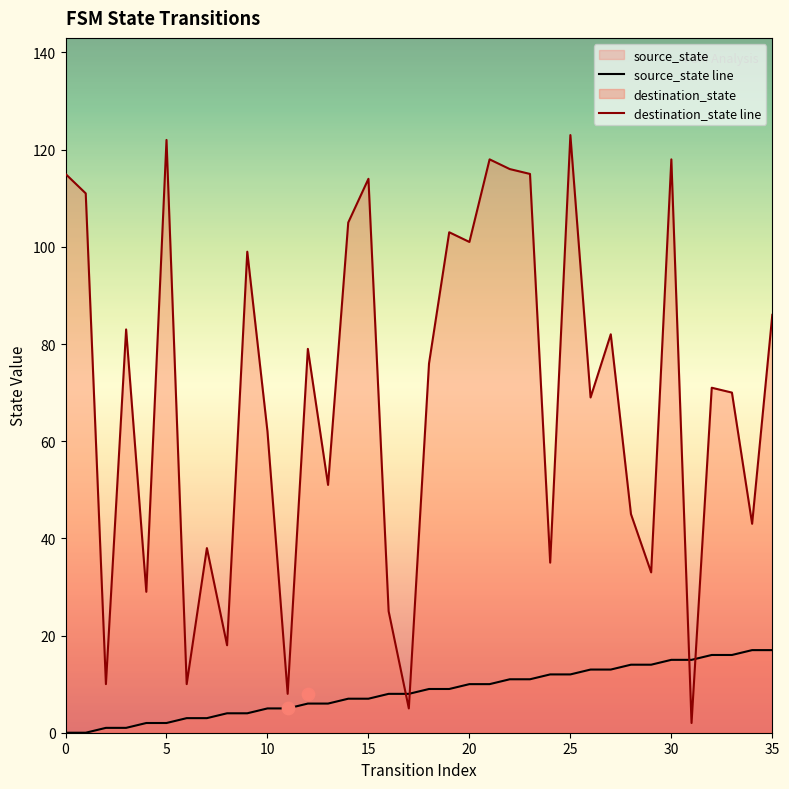

Which series contains the highest Y value?

destination_state